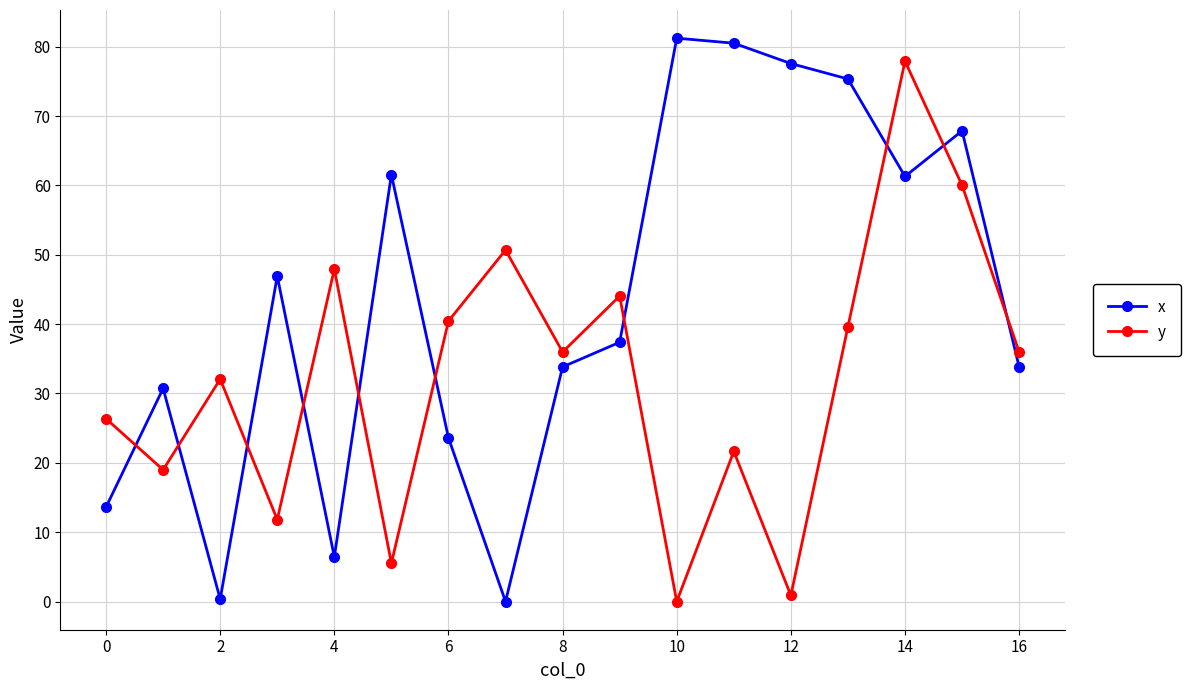

How many data points in y are less than 35?

8